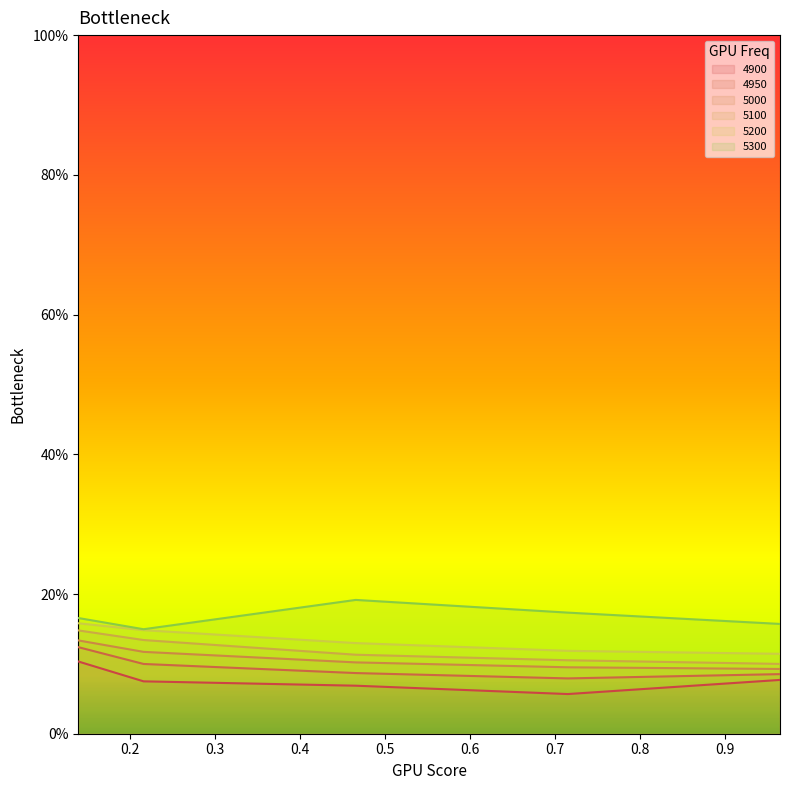

Between 0.2164383561643836 and 0.9643835616438357, which is larger?

0.9643835616438357